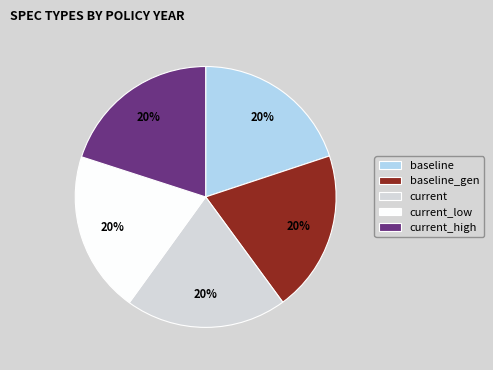

What percentage is the current_high slice, to the nearest percent?

20%